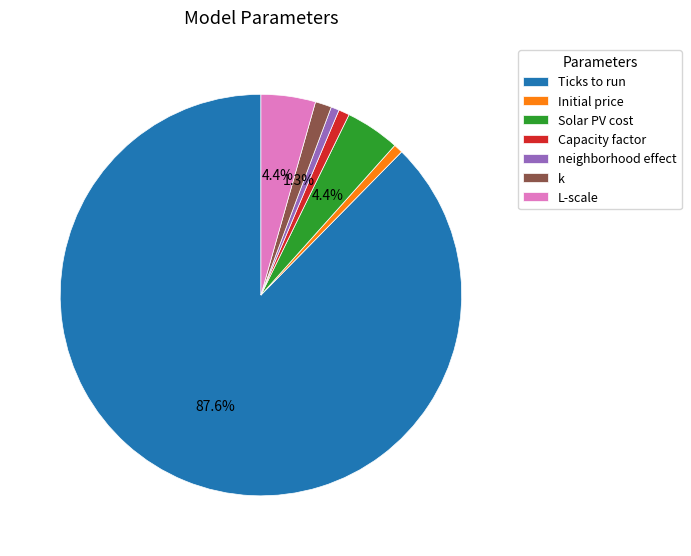

What is the majority slice?

Ticks to run